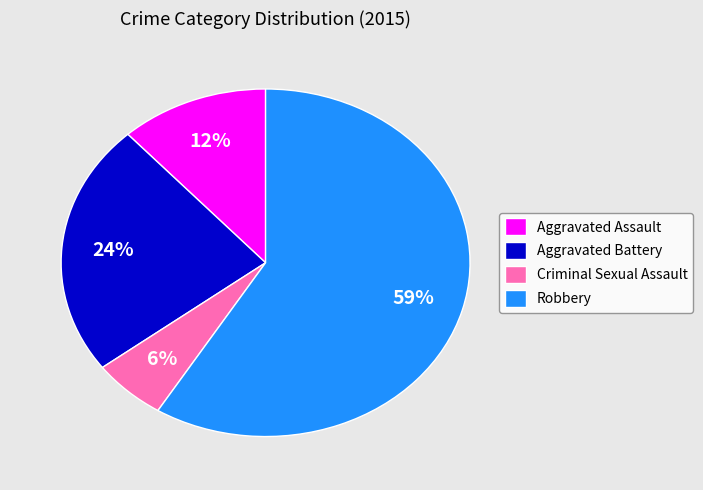

To the nearest percent, what percentage of the pie is Criminal Sexual Assault?

6%